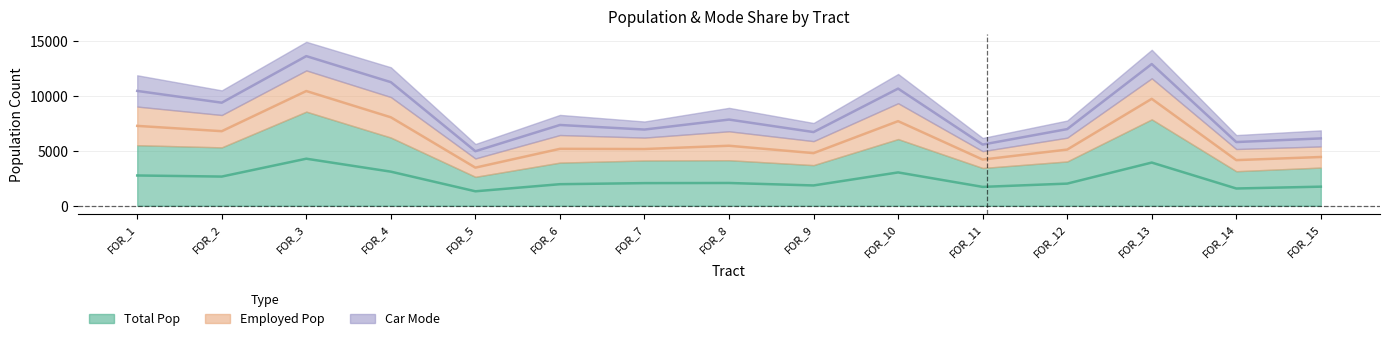

True or false: car_mode has a value of 2840 at FOR_1.

True